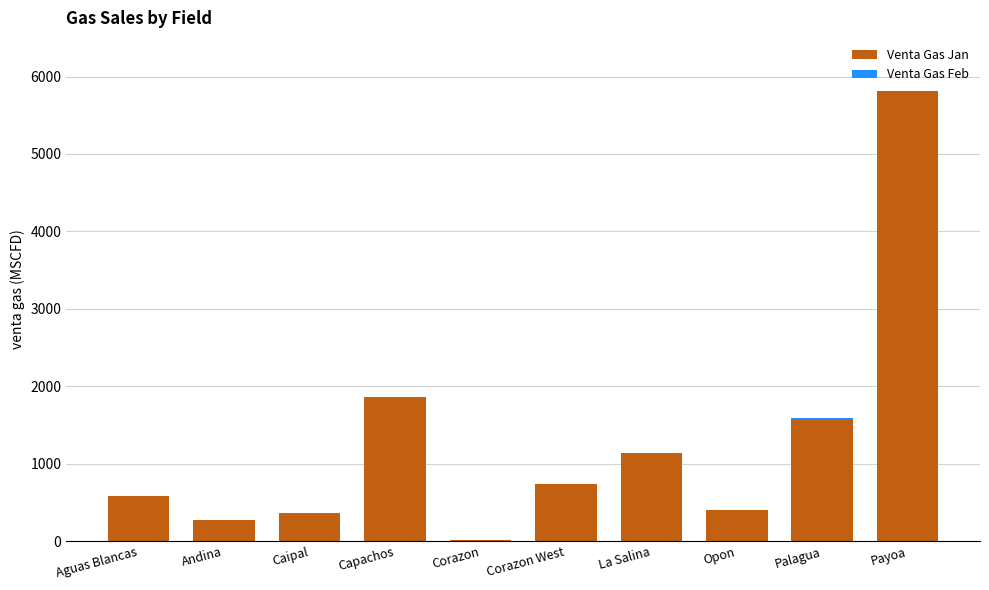

The Venta Gas Jan series shows 2496.6 at Palagua. True or false?

False